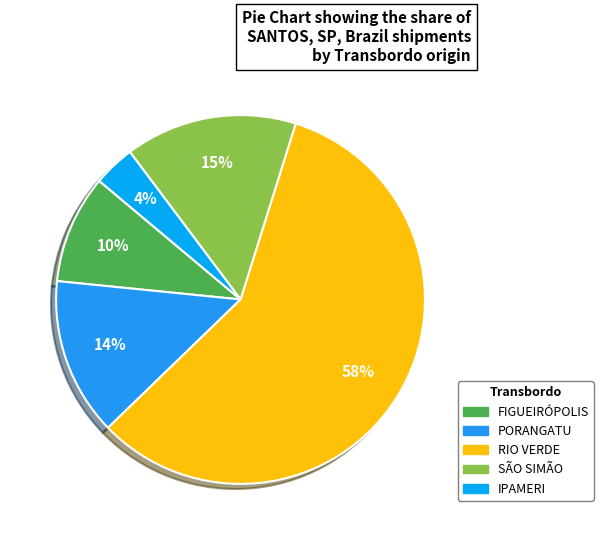

Count the number of slices in the pie.

5